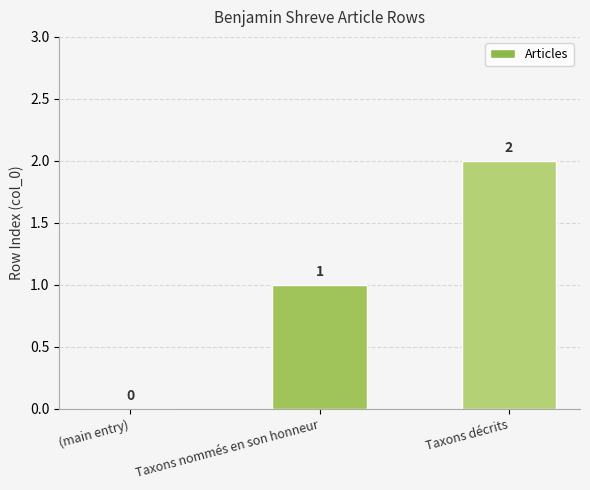

How many values are between 0 and 2?

3